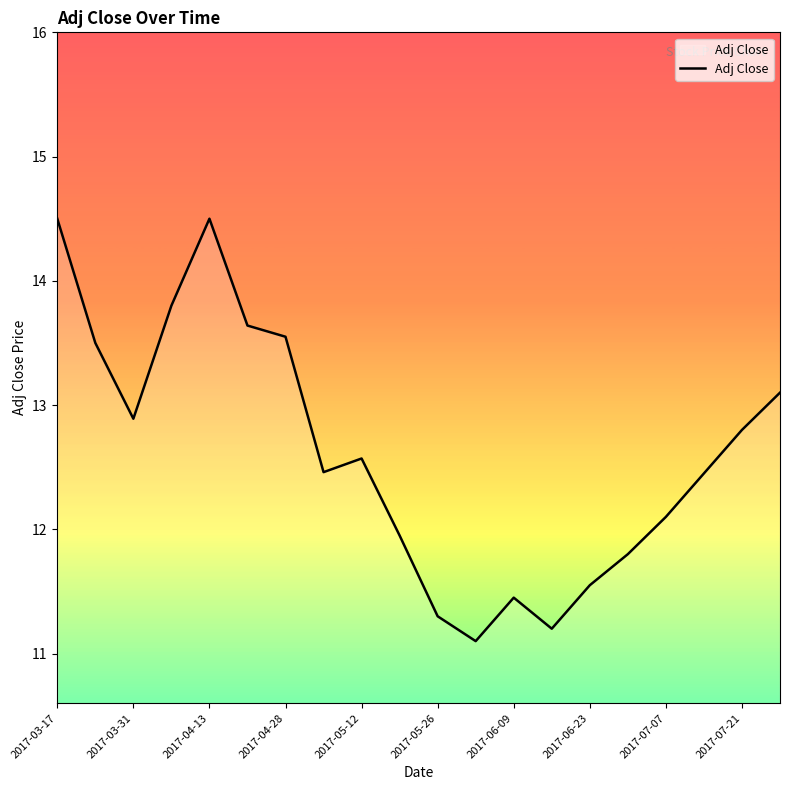

What is the maximum value shown in the chart?

14.5